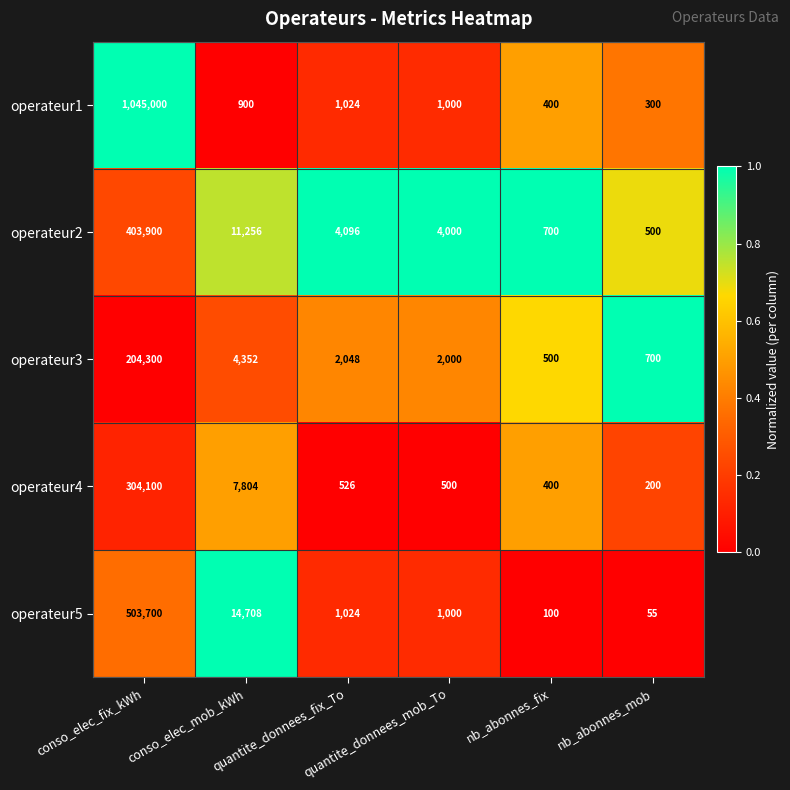

List the series in order of their peak value, lowest first.

operateur3, operateur4, operateur2, operateur5, operateur1